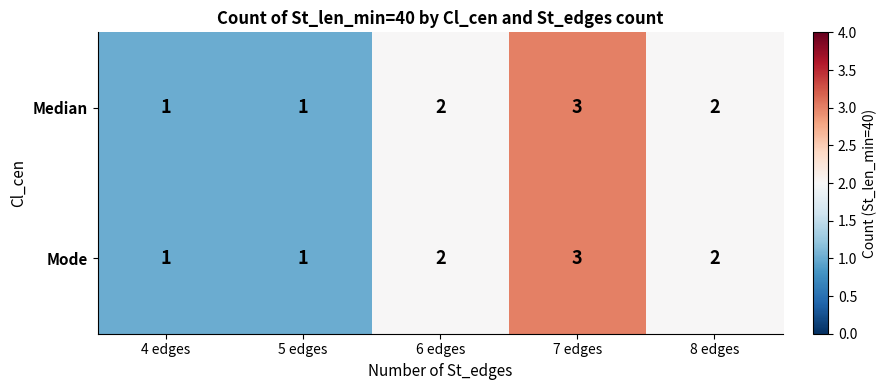

What is the sum of the Mode values at 7 edges and 8 edges?

5